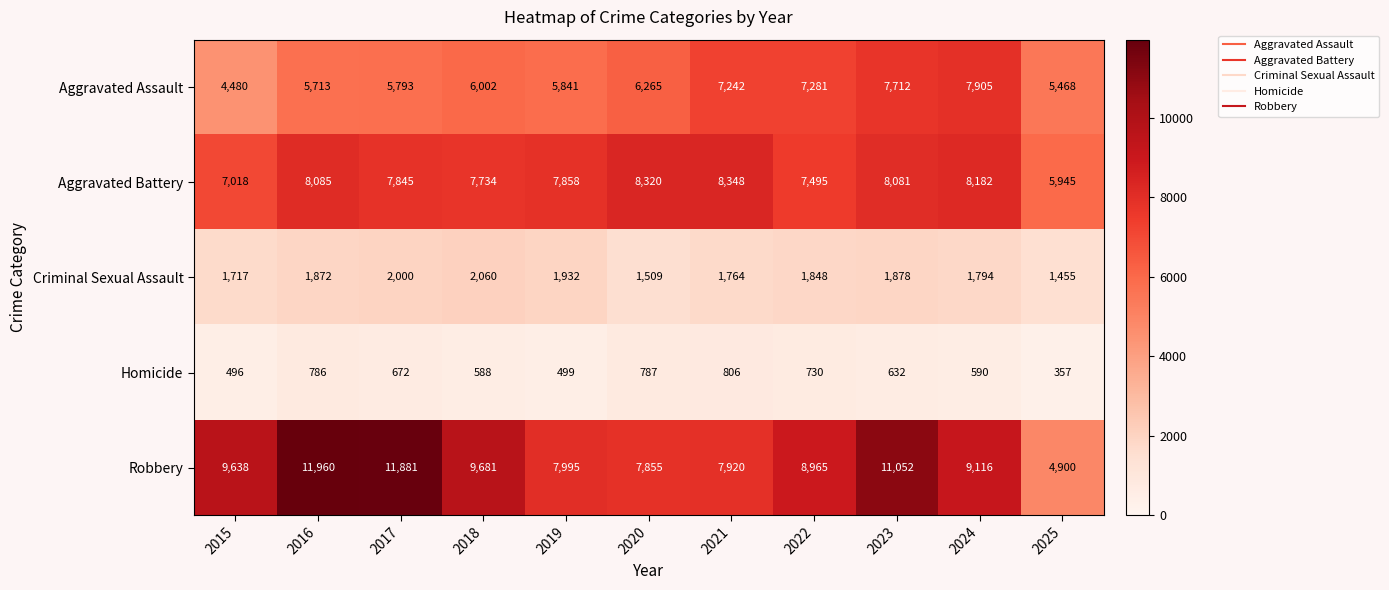

Which category has the lowest value in the Criminal Sexual Assault series?

2025